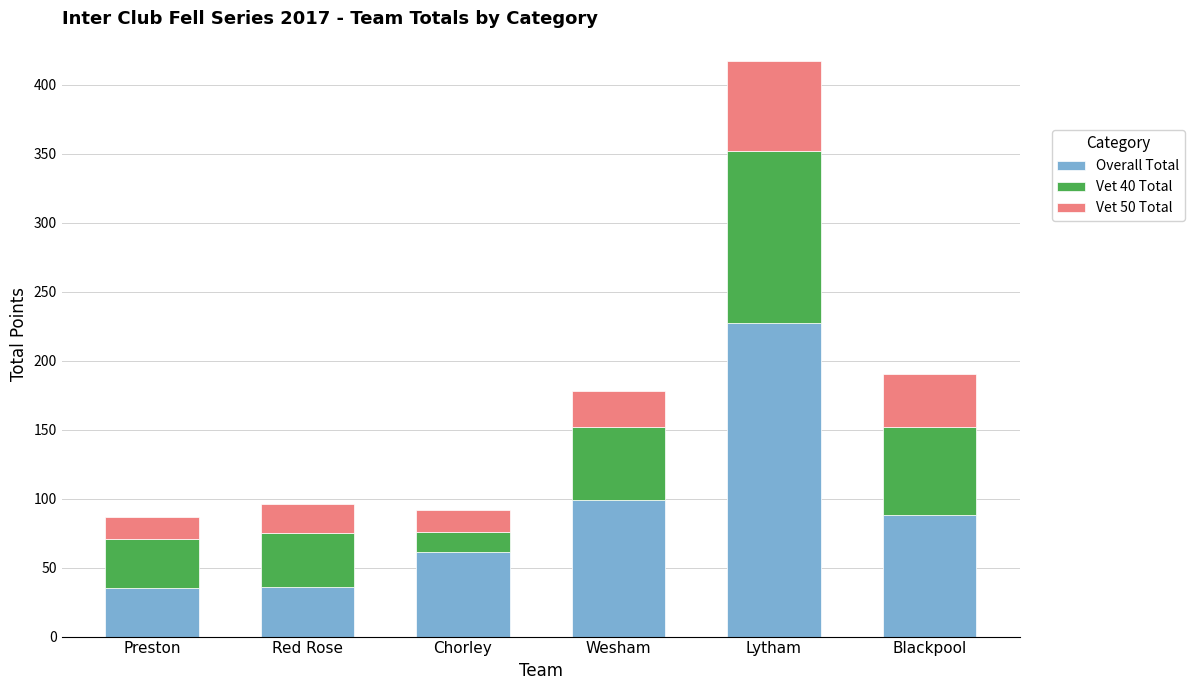

What is the maximum value for Overall Total?

227